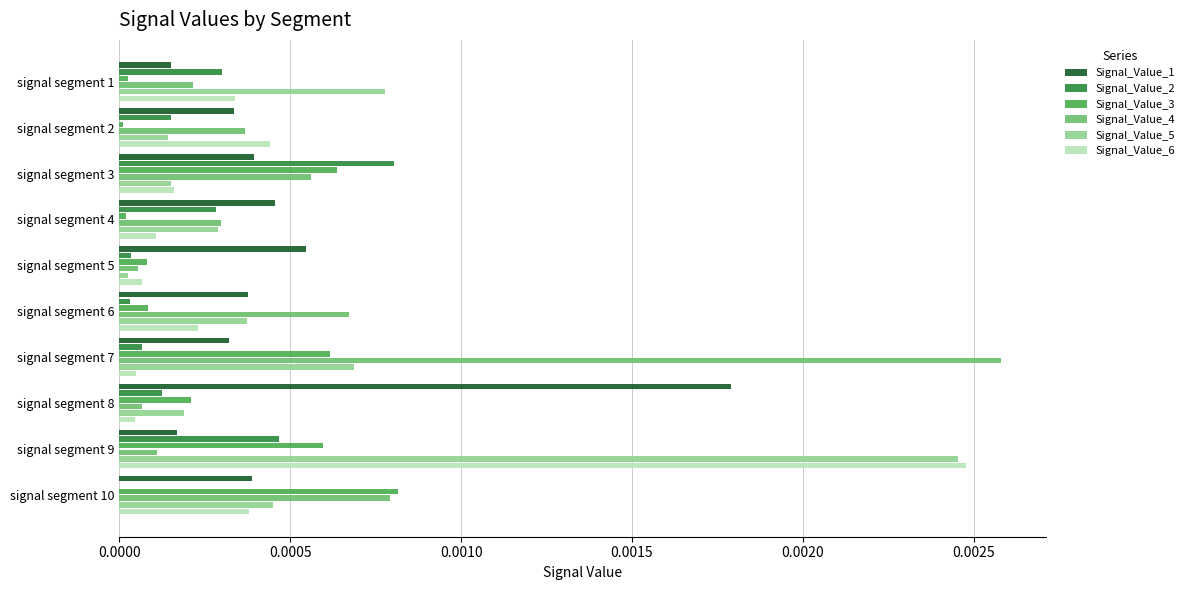

Which label corresponds to the largest value in the chart?

signal segment 7